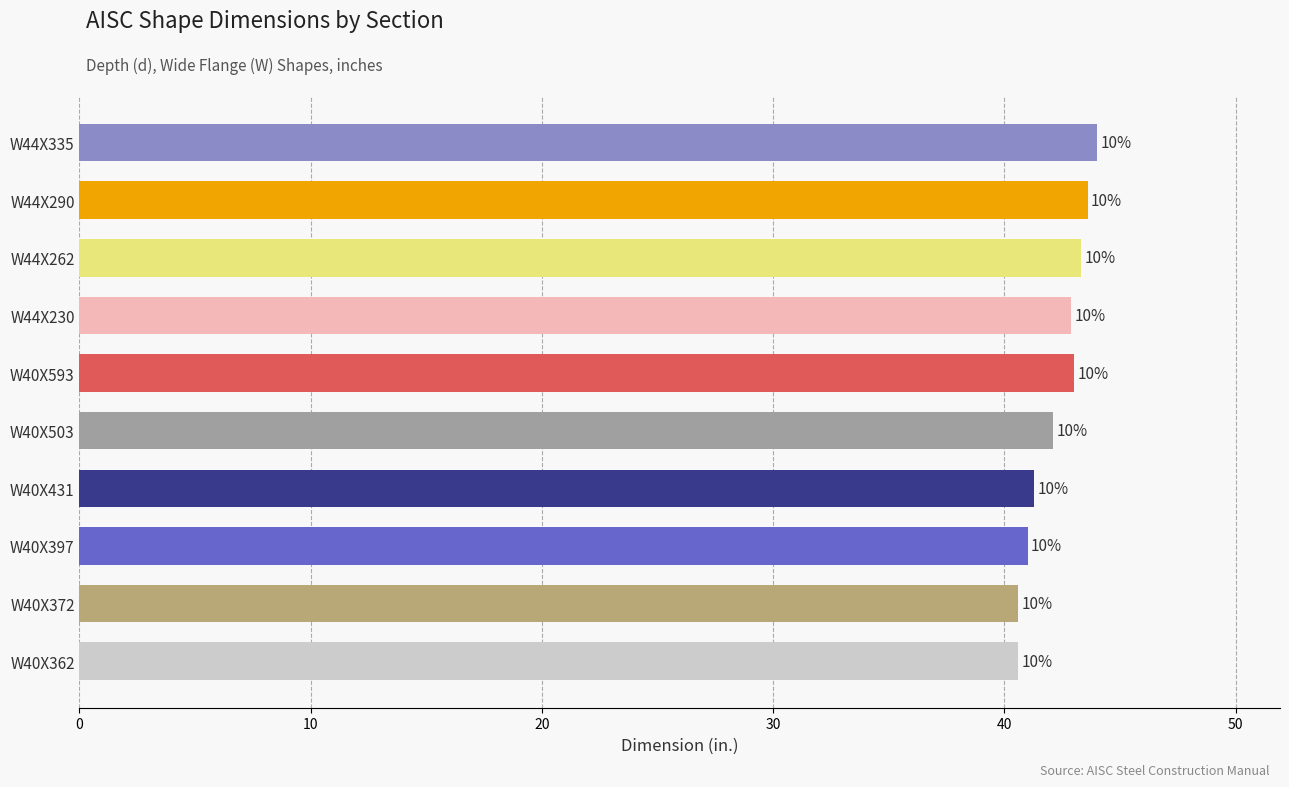

How many bars are there in total?

10